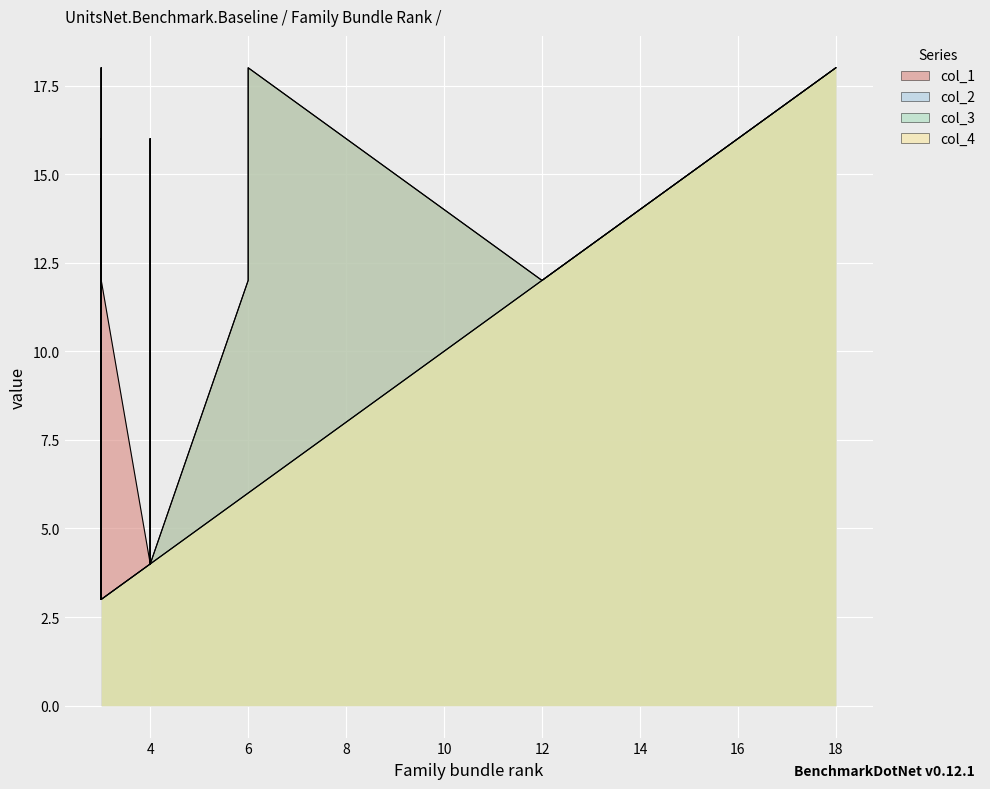

In col_2, how many points are lower than both neighbors (excluding endpoints)?

11